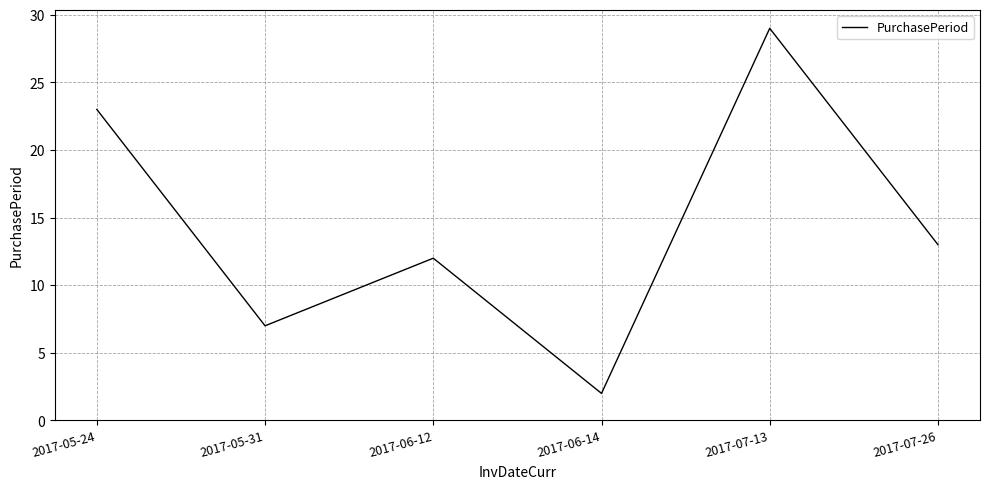

What is the minimum value shown in the chart?

2